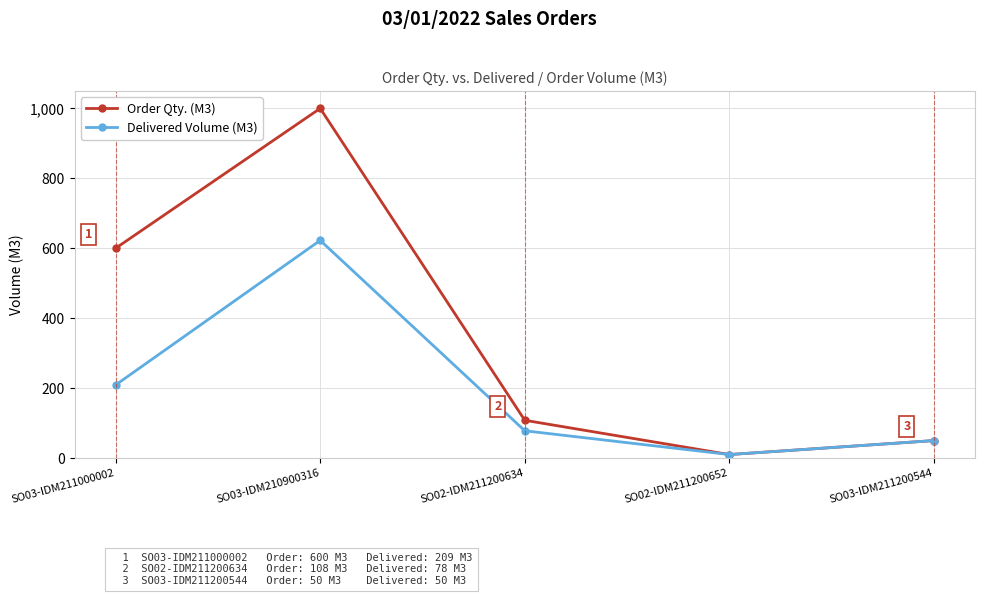

What are all the series names shown in the legend?

Order Qty. (M3), Delivered Volume (M3)